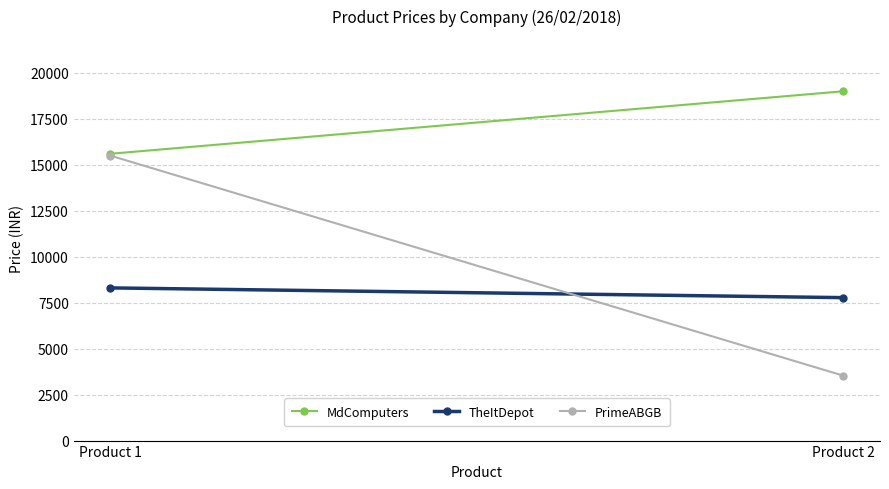

What is the value of the MdComputers point at the 2nd from the left?

19000